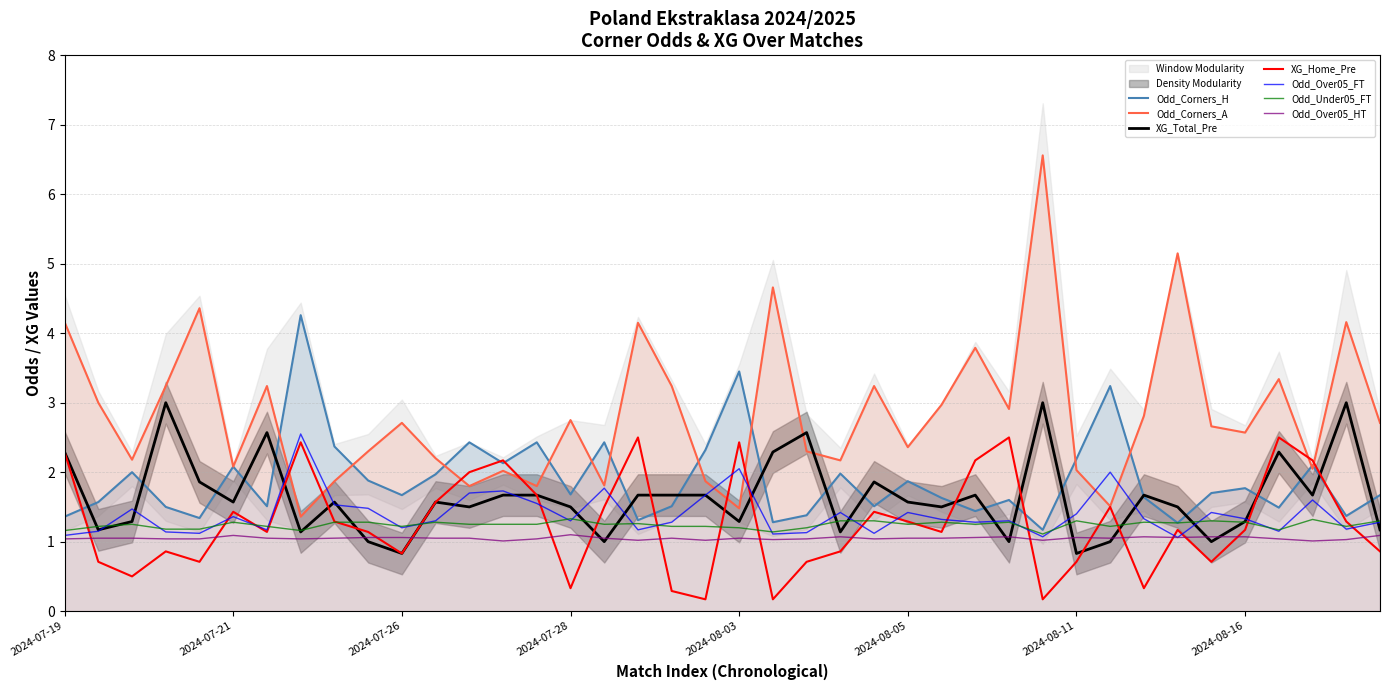

The value of XG_Total_Pre at 2024-07-28 is 1.5. True or false?

True